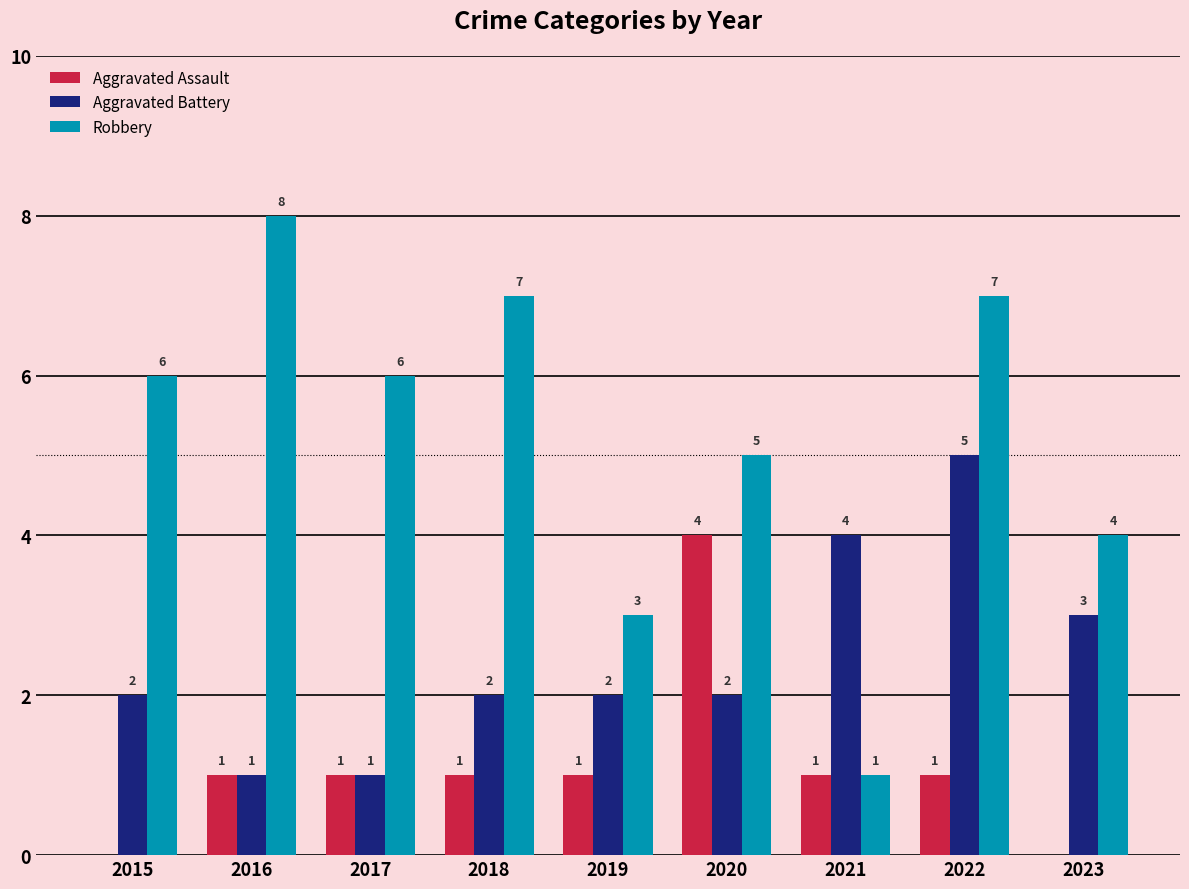

How many groups of bars are there?

9